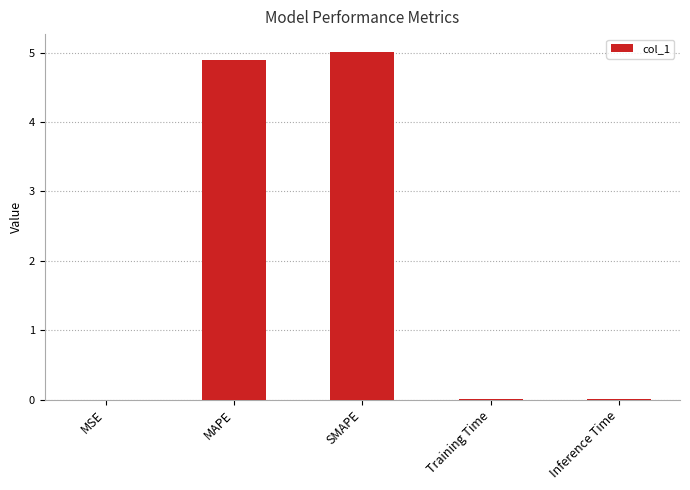

Are the bars horizontal?

No